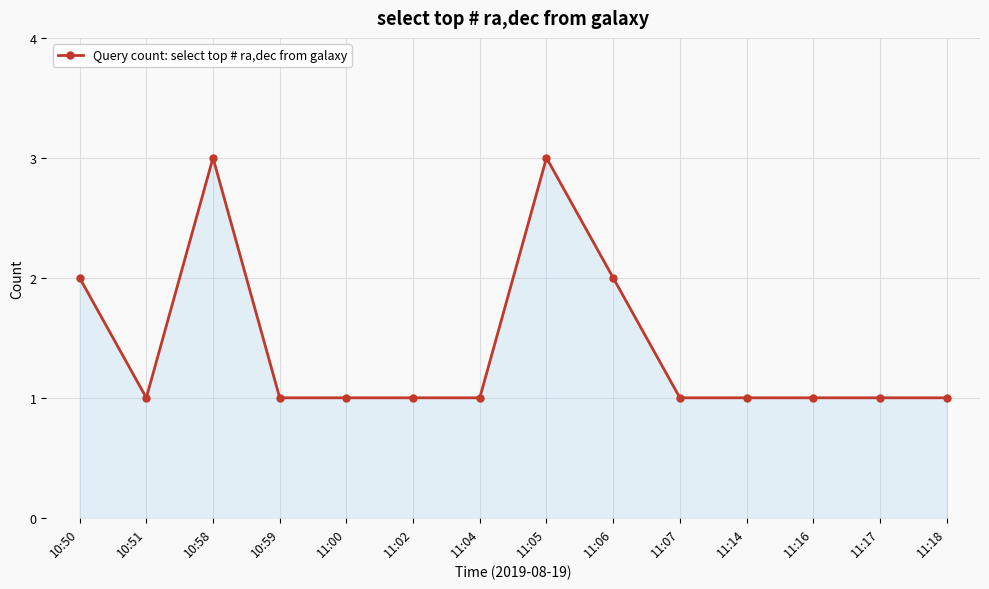

Approximately how many times larger is the value at 10:58 compared to 11:04?

3.0